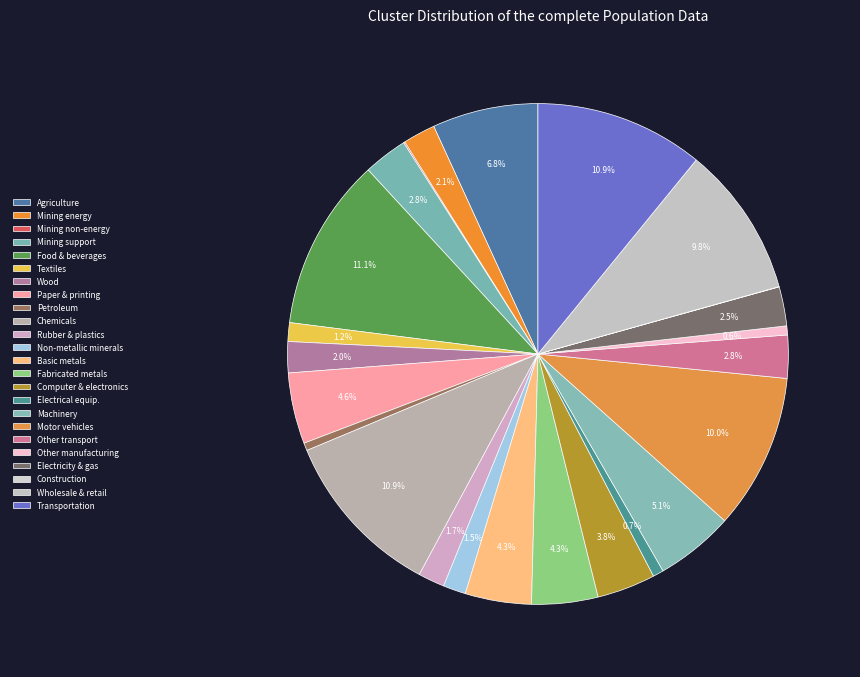

Rank the categories by value from lowest to highest.

Construction, Mining and quarrying of non-energy, Coke and refined petroleum products, Other manufacturing; repair, Electrical equipment, Textiles, wearing apparel, leather, Other non-metallic mineral products, Rubber and plastics products, Wood and products of wood and cork, Mining and extraction of energy, Electricity, gas, water supply, Other transport equipment, Mining support service activities, Computer, electronic and optical products, Fabricated metal products, Basic metals, Paper products and printing, Machinery and equipment nec, Agriculture, forestry and fishing, Wholesale and retail trade, Motor vehicles, trailers, Chemicals and pharmaceutical products, Transportation and storage, Food products, beverages and tobacco